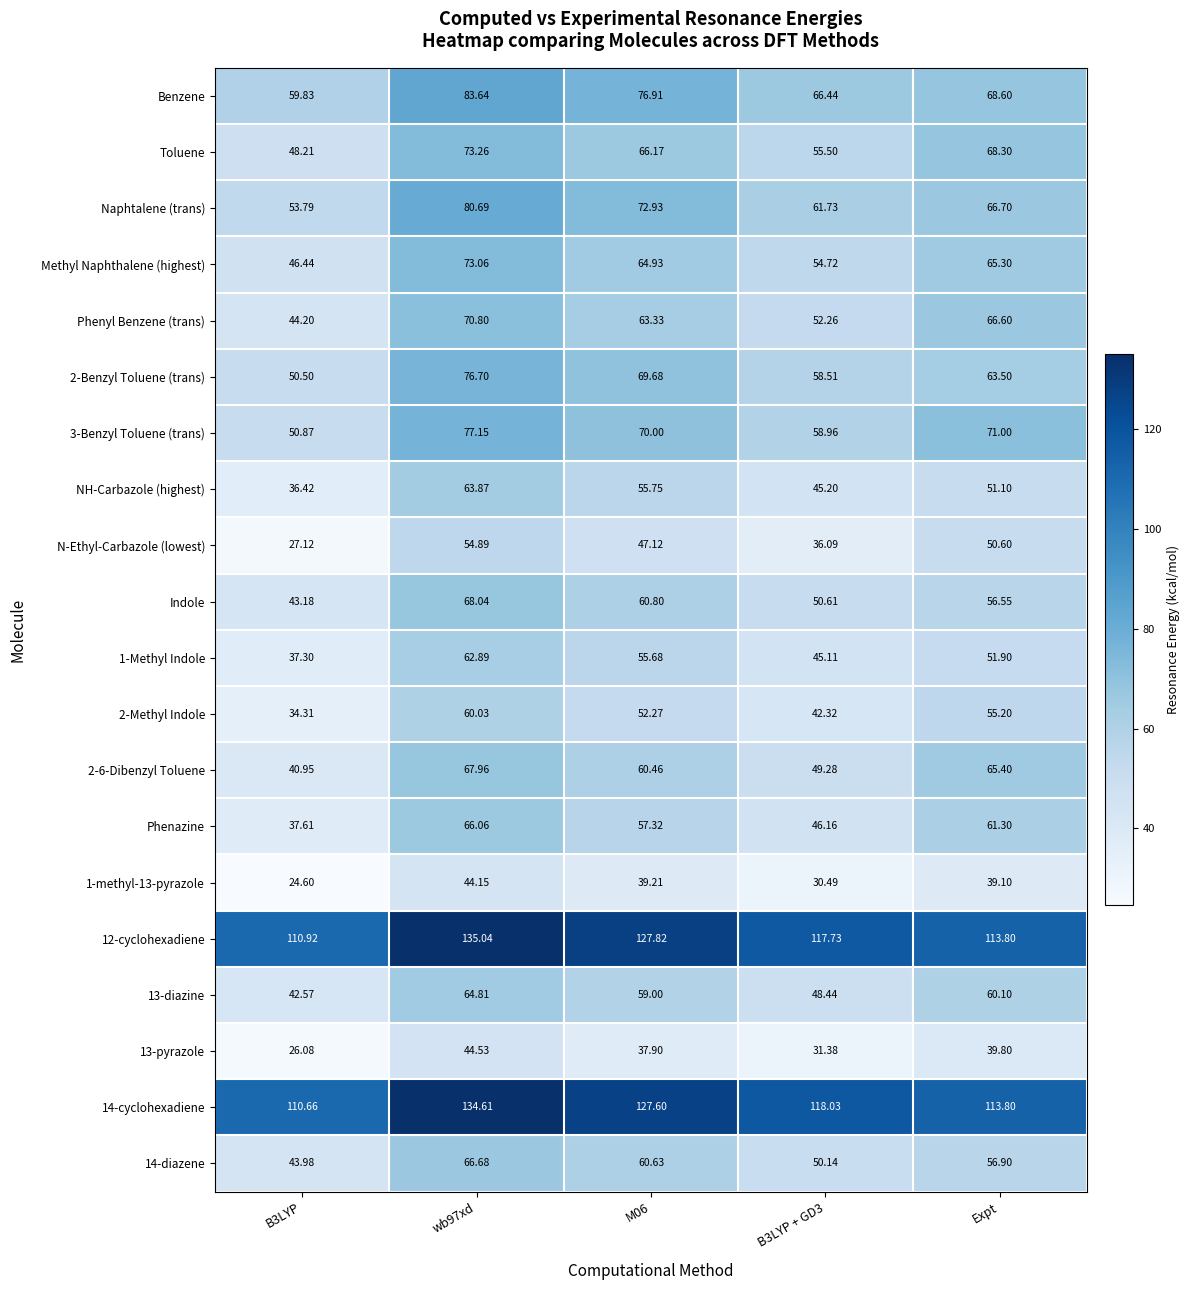

Is the value of 13-pyrazole at wb97xd greater than the value of 2-Benzyl Toluene (trans) at B3LYP?

No